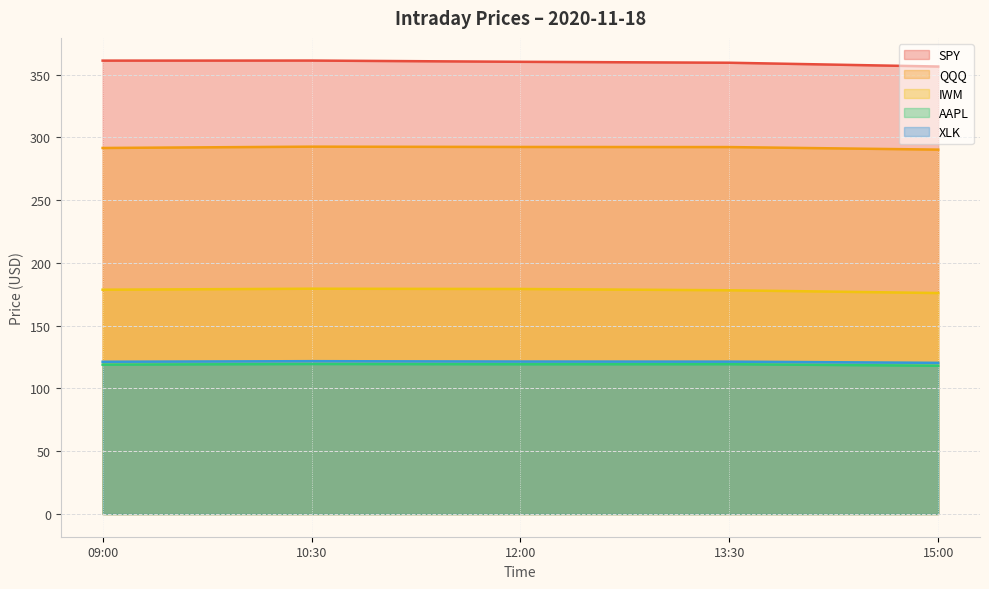

What is the difference between the maximum and minimum values in the SPY series?

4.8